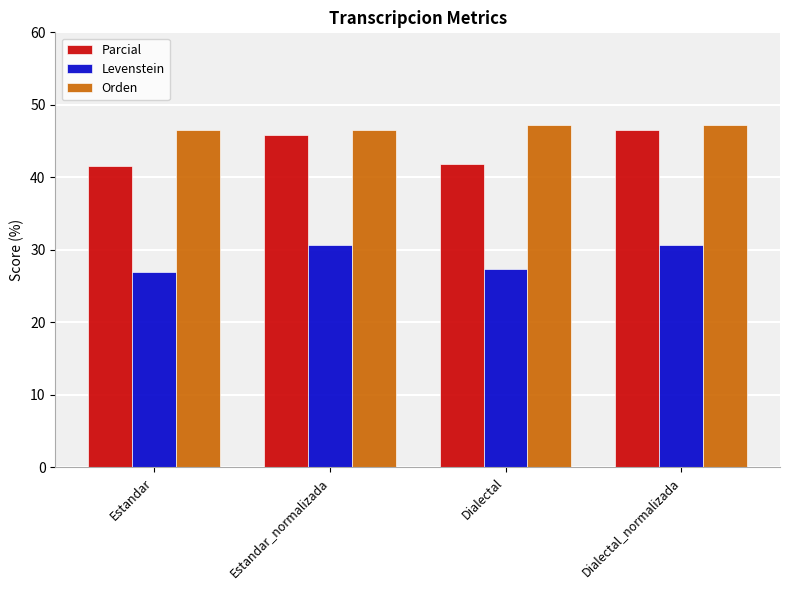

How many bars are there in each group?

3